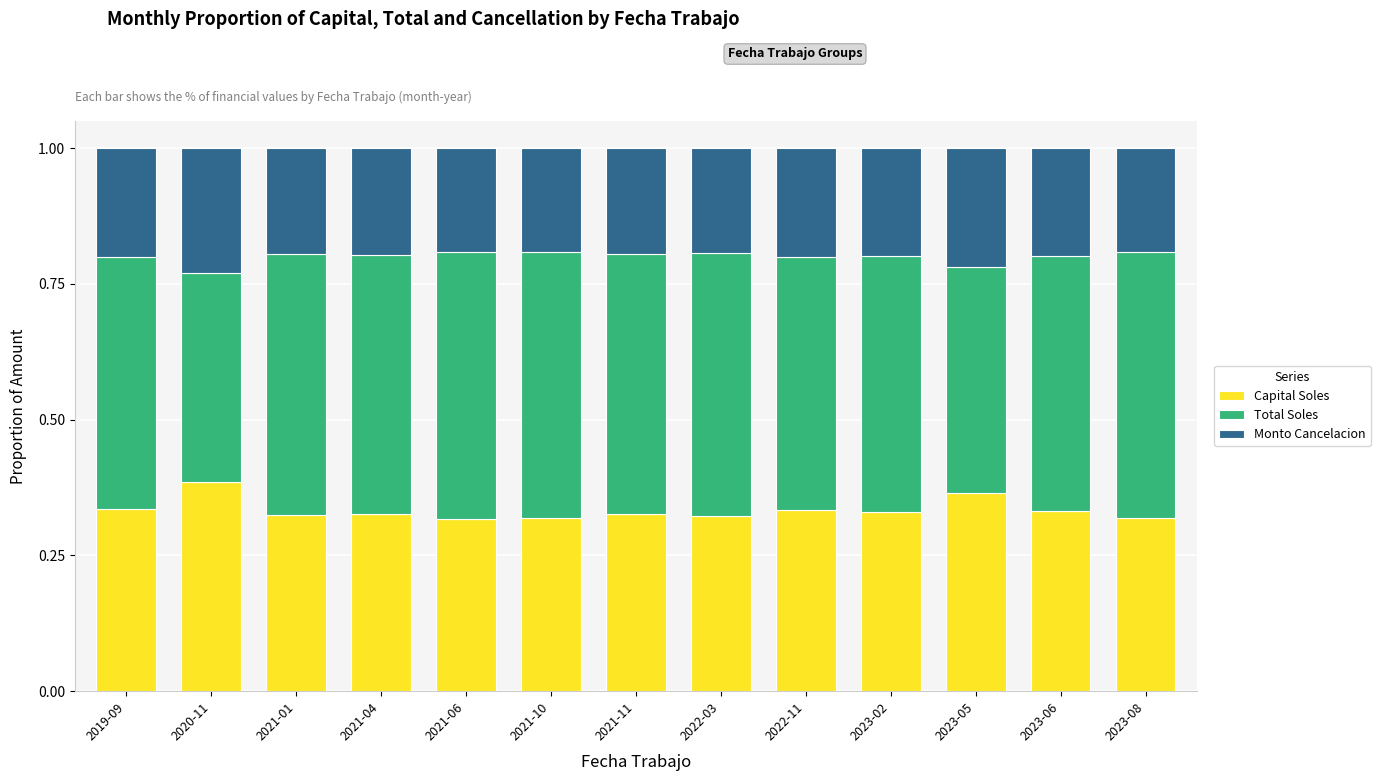

What is the total value across all series at 2021-04?

1.0